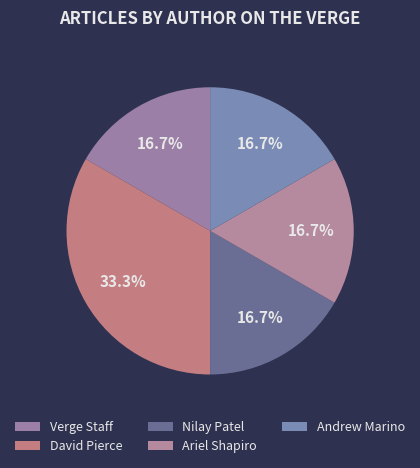

Between Nilay Patel and Ariel Shapiro, which is larger?

Nilay Patel